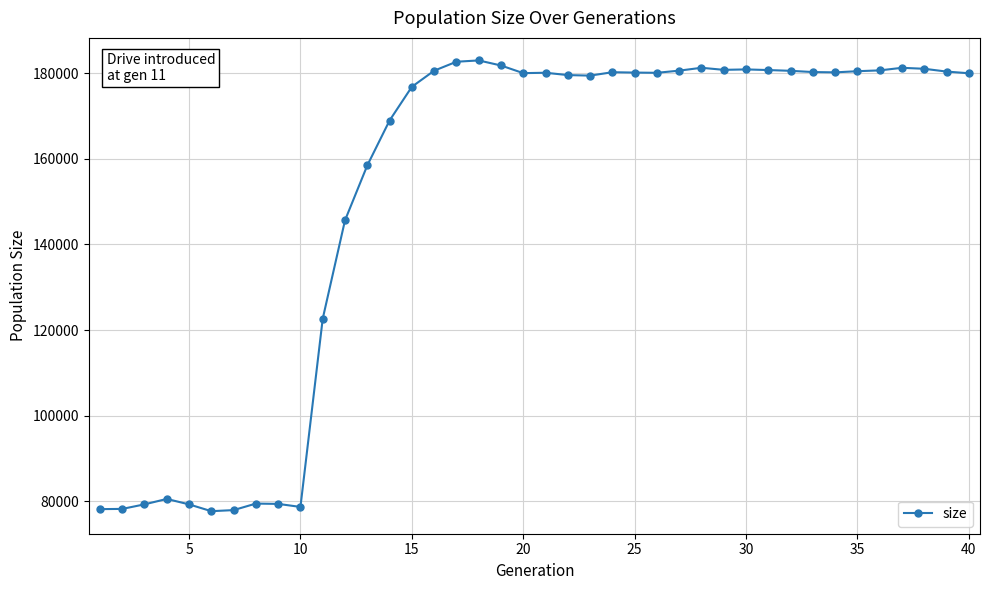

What is the maximum value shown in the chart?

182976